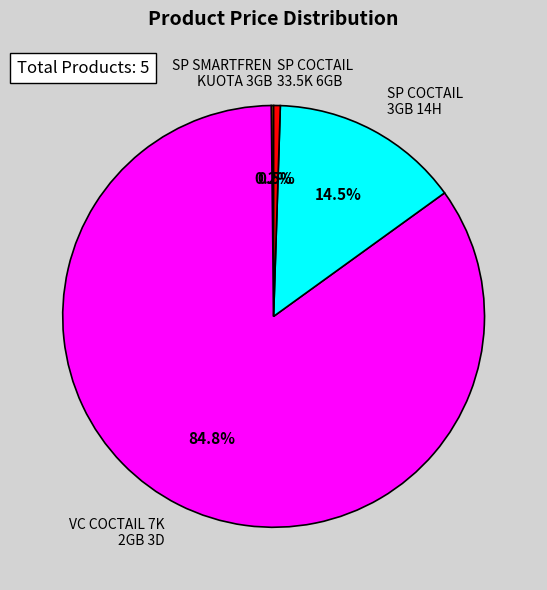

Approximately how many times larger is the value at VC COCTAIL 7K 2GB 3D compared to SP COCTAIL 3GB 14H?

5.8